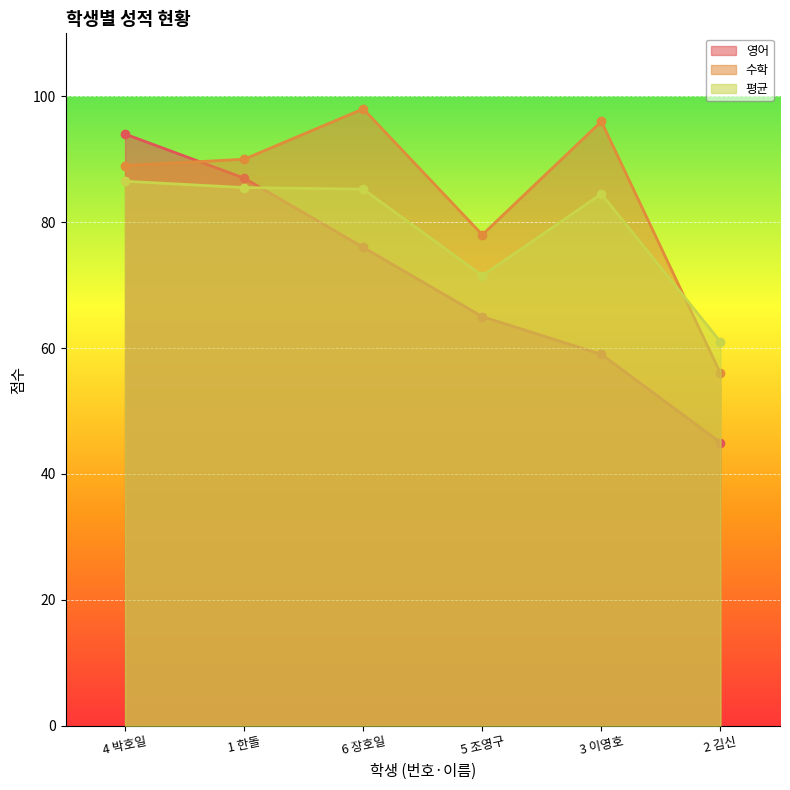

Where do 수학 and 영어 first cross each other?

4 박호일 and 1 한돌